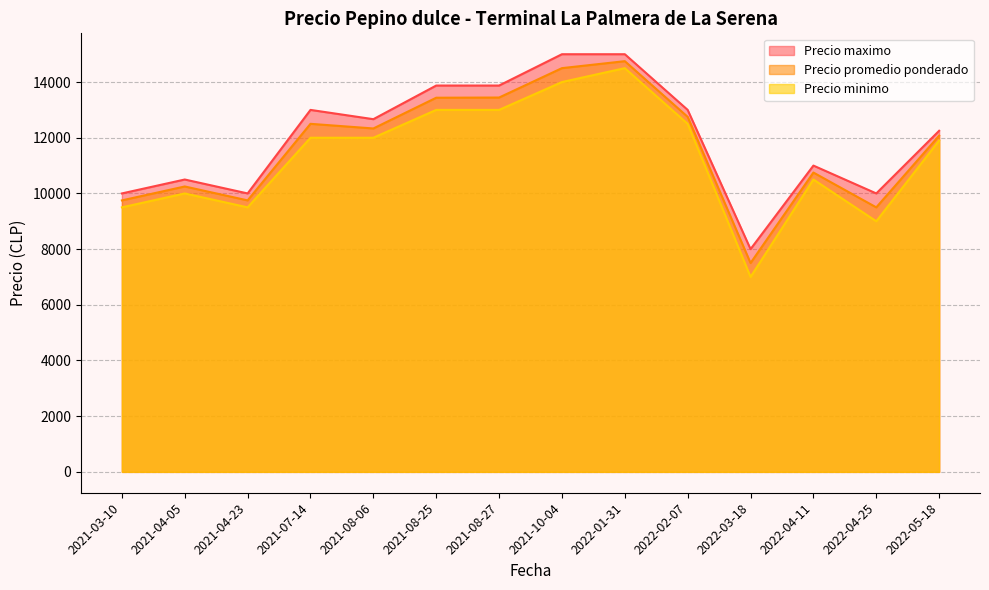

The value of Precio maximo at 2021-04-05 is 10500.0. True or false?

True